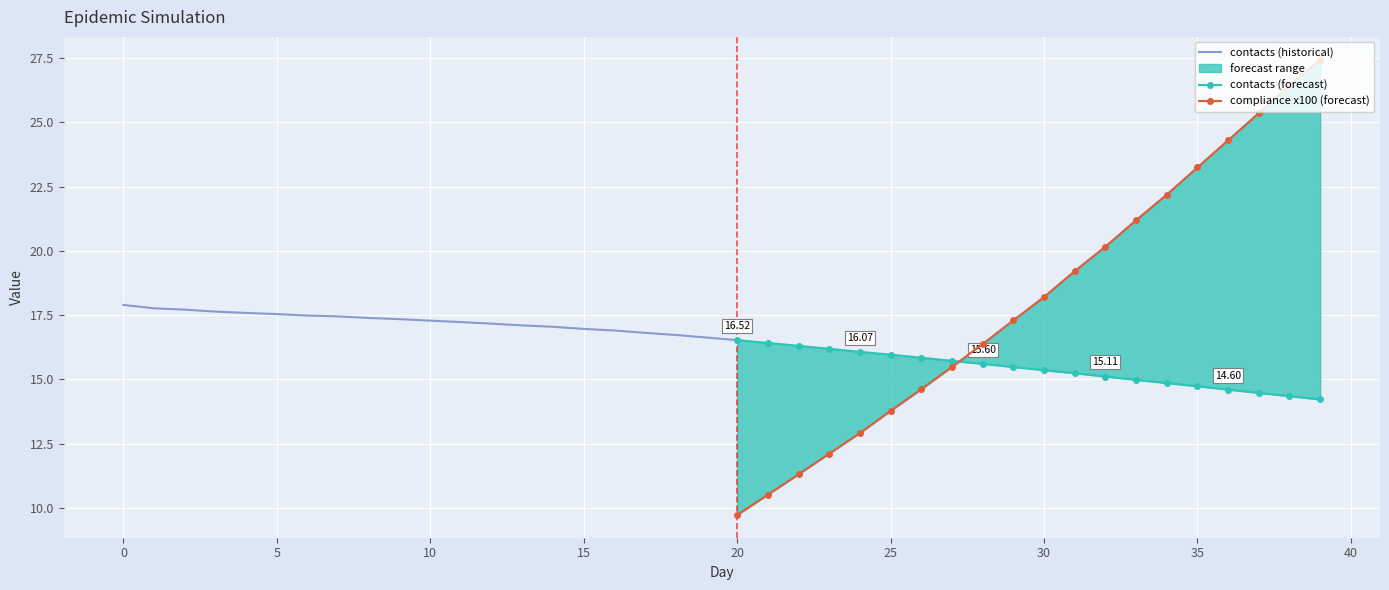

Reading right to left, what are all the values shown in this chart?

compliance: 39=0.3	38=0.3	37=0.3	36=0.2	35=0.2	34=0.2	33=0.2	32=0.2	31=0.2	30=0.2	29=0.2	28=0.2	27=0.2	26=0.1	25=0.1	24=0.1	23=0.1	22=0.1	21=0.1	20=0.1	19=0.1	18=0.1	17=0.1	16=0.1	15=0.1	14=0.1	13=0.1	12=0.1	11=0.0	10=0.0	9=0.0	8=0.0	7=0.0	6=0.0	5=0.0	4=0.0	3=0.0	2=0.0	1=0.0	0=0.0
contacts: 39=14.2	38=14.3	37=14.5	36=14.6	35=14.7	34=14.9	33=15.0	32=15.1	31=15.2	30=15.4	29=15.5	28=15.6	27=15.7	26=15.8	25=16.0	24=16.1	23=16.2	22=16.3	21=16.4	20=16.5	19=16.6	18=16.7	17=16.8	16=16.9	15=17.0	14=17.0	13=17.1	12=17.2	11=17.2	10=17.3	9=17.3	8=17.4	7=17.5	6=17.5	5=17.5	4=17.6	3=17.6	2=17.7	1=17.8	0=17.9